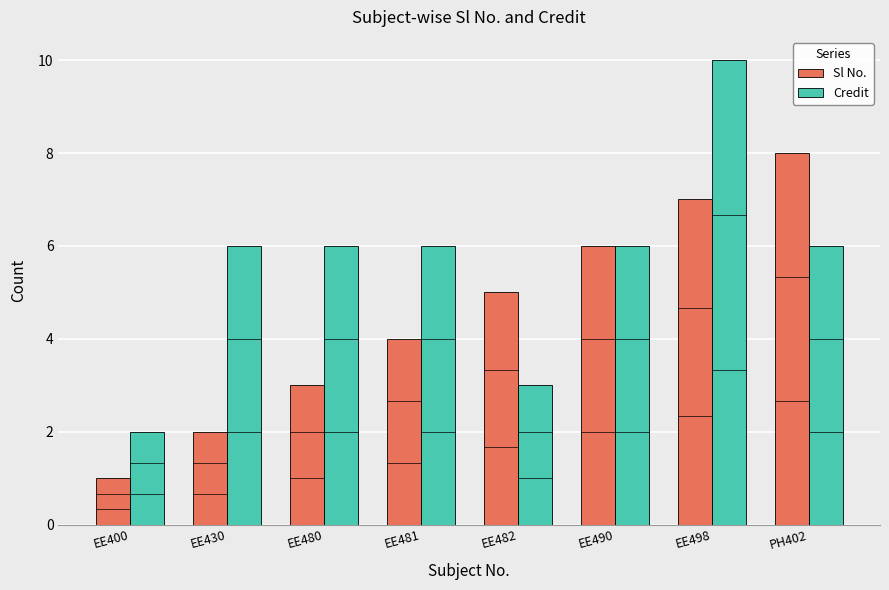

What is the lowest value of the Credit series?

2